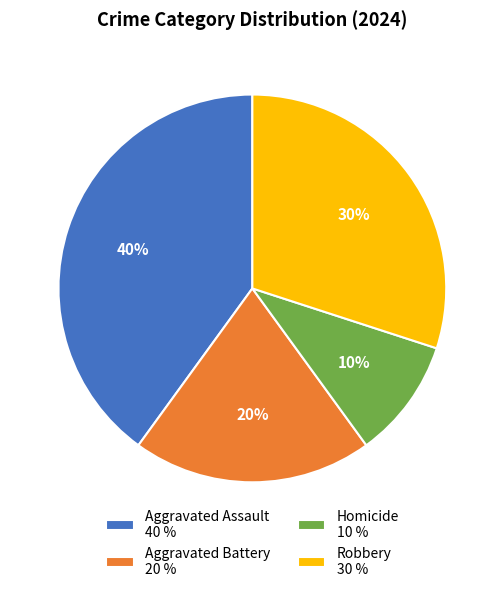

How many slices are in this pie chart?

4